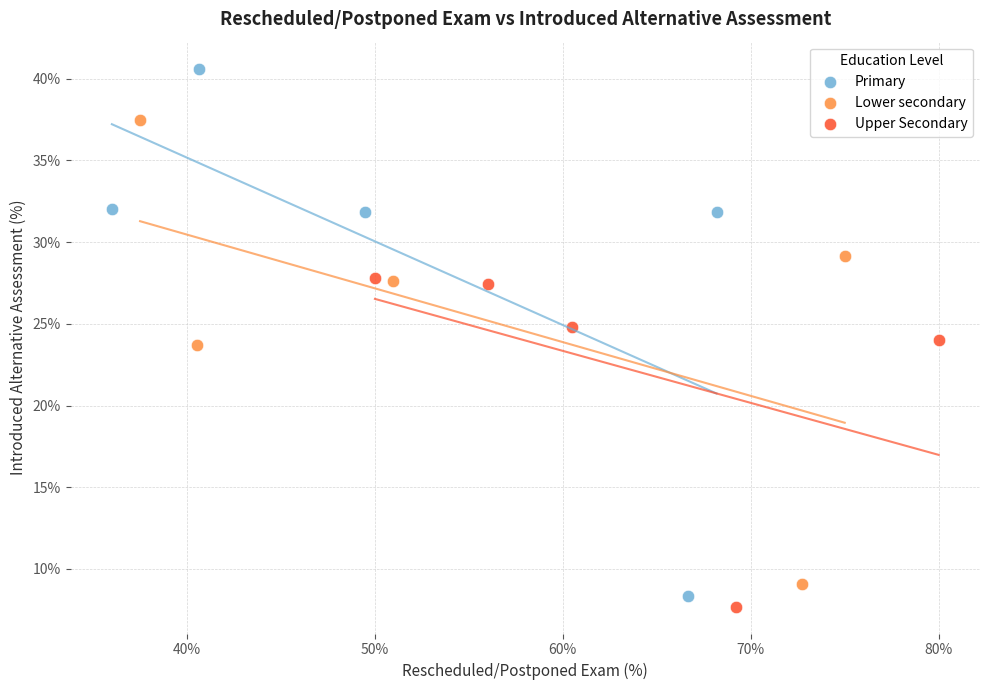

Which series has the largest Y range (max minus min)?

Primary